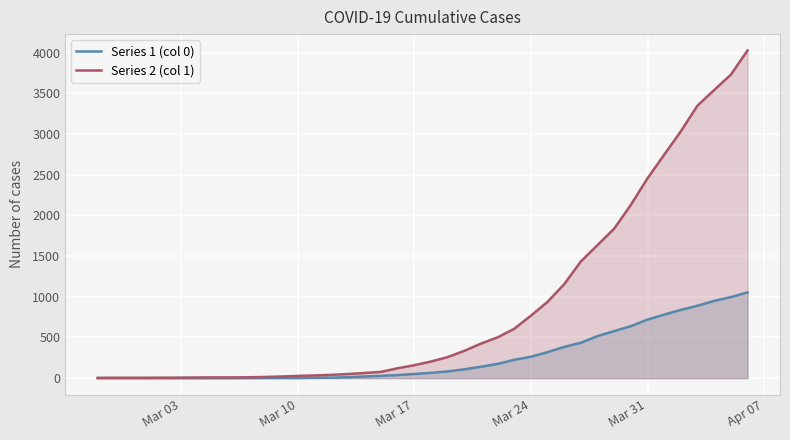

Which series has the largest total across all categories?

Series 2 (col 1)